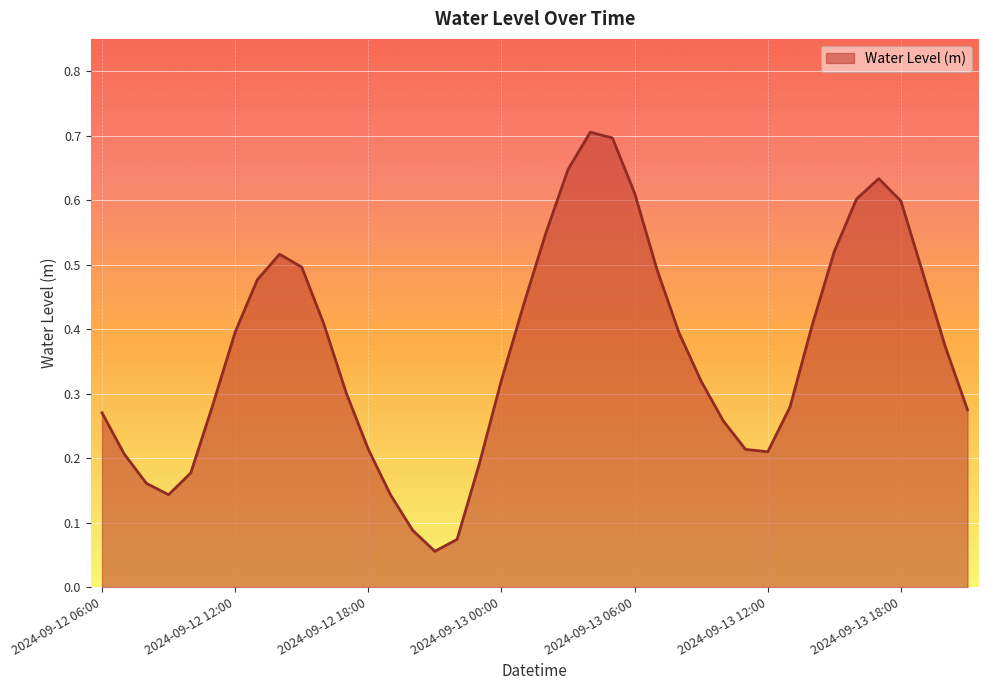

Does the chart have visible grid lines?

Yes